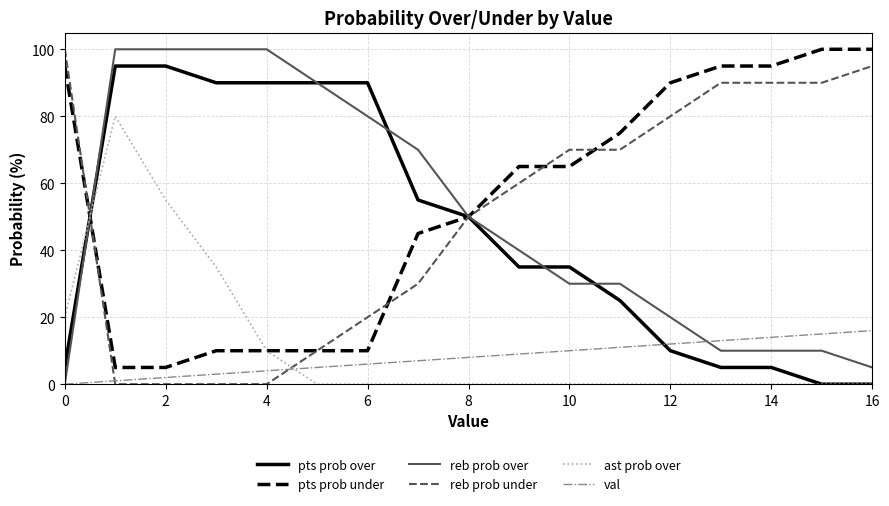

How many intersections are there between reb prob over and val?

1